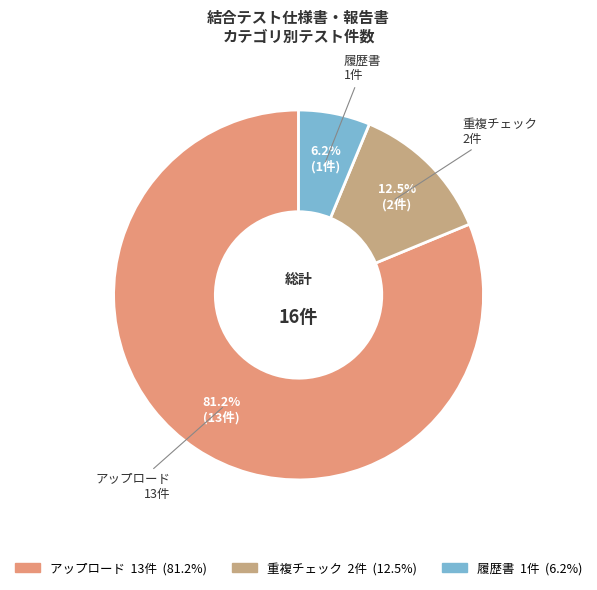

Is there a majority slice in this chart?

Yes